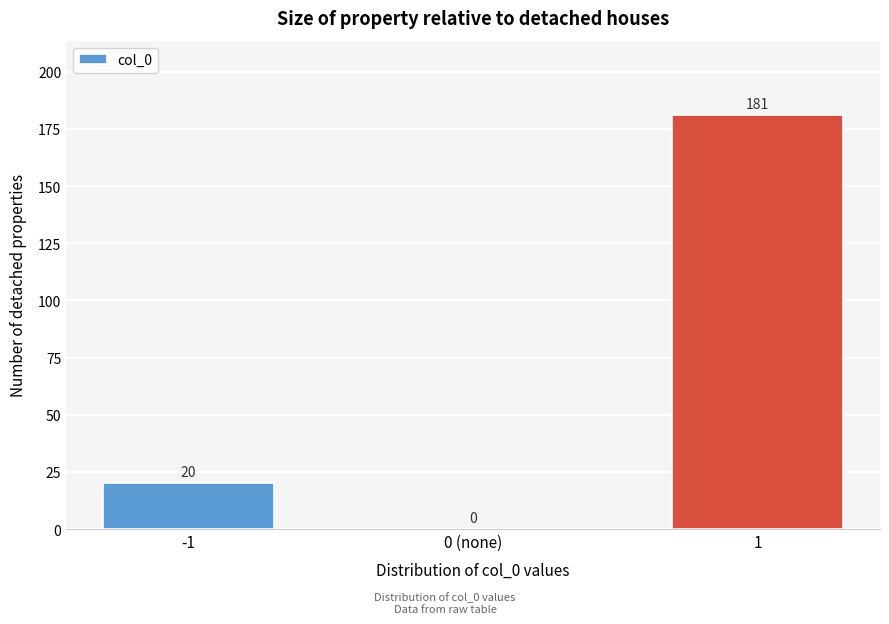

Reading left to right, list all the values displayed in this chart.

-1=20	0 (none)=0	1=181